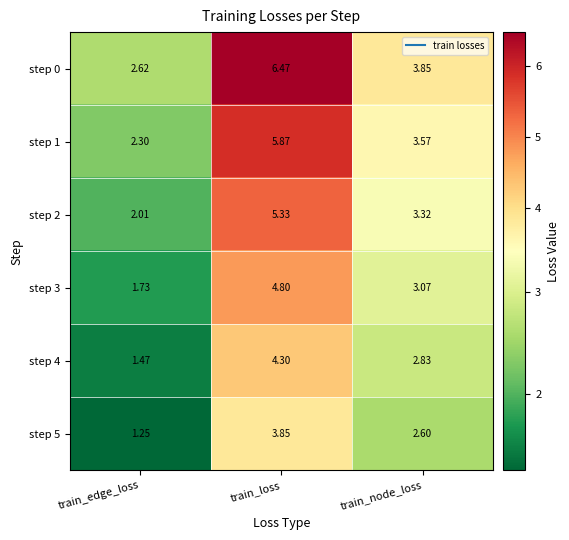

Where is step 4 nearest to the value 2?

train_edge_loss